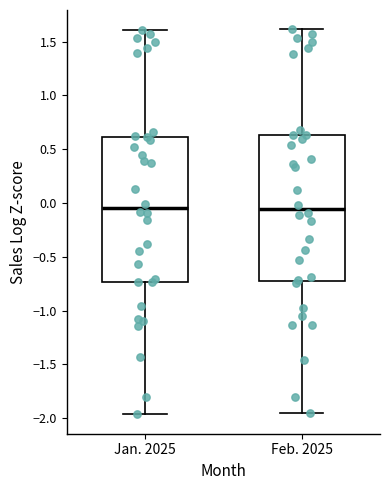

Reading left to right, read every box against the y-axis: the position of its median line, the range the box covers, and the ends of its whiskers. The values are not printed on the chart, so give them approximately, as read against the axis.

Jan. 2025: median -0.05, box -0.75 to 0.60, whiskers -1.95 to 1.60
Feb. 2025: median -0.05, box -0.75 to 0.65, whiskers -1.95 to 1.60